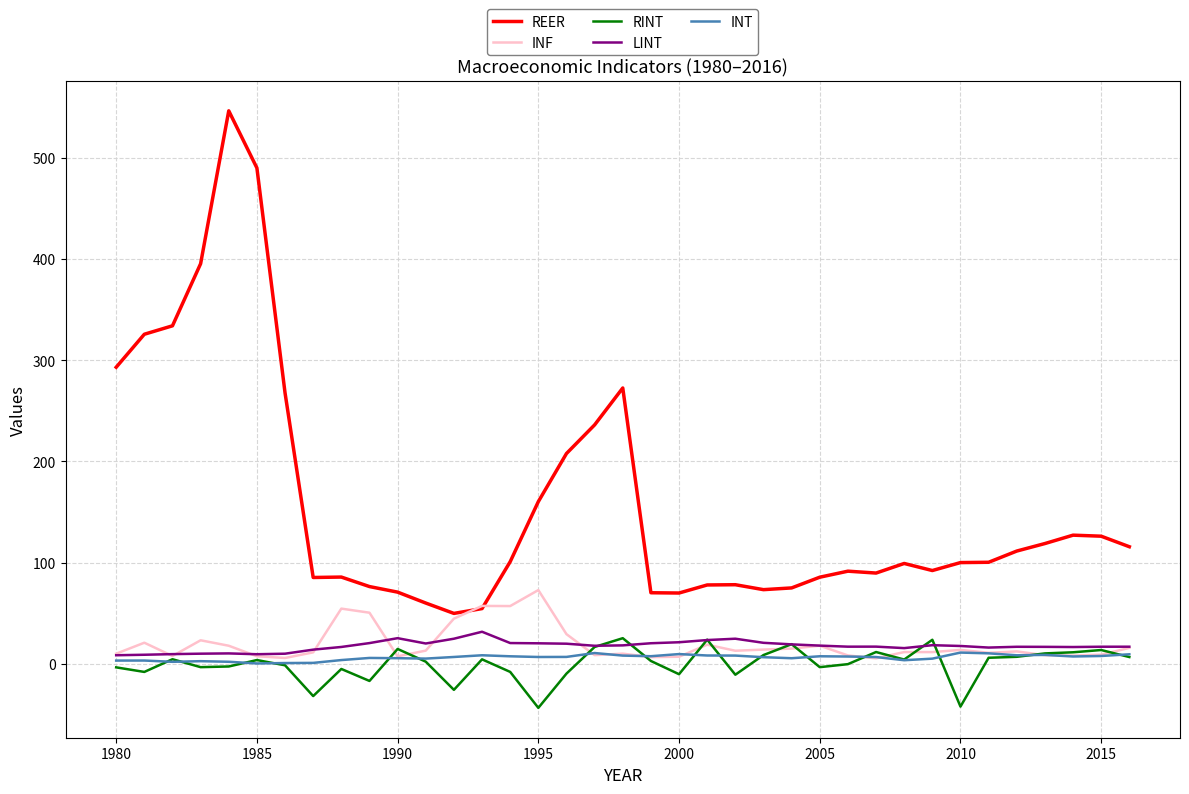

Which series has the widest spread of values?

REER